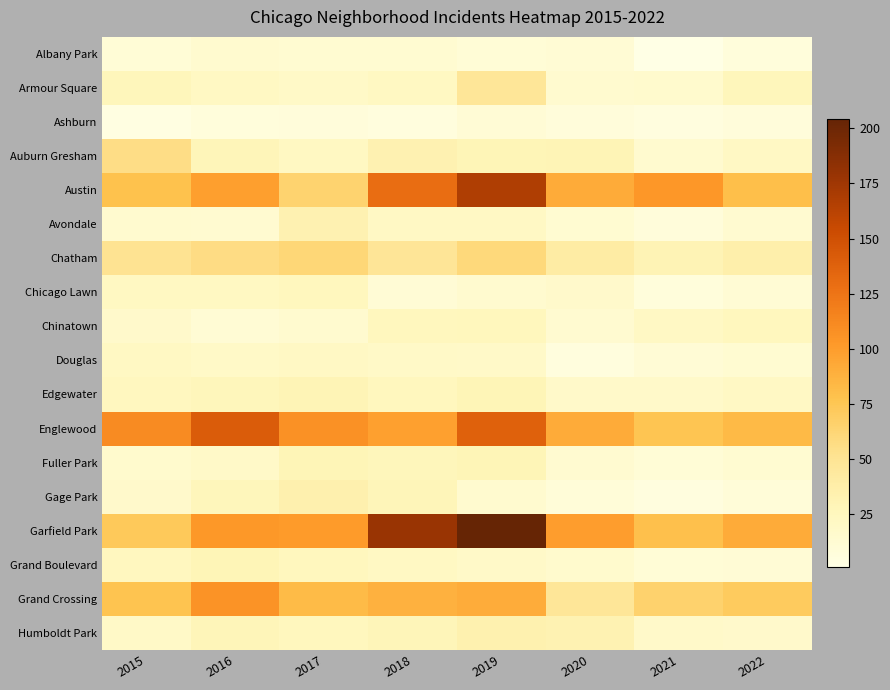

What is the spread (max minus min) of values at 2016?

135